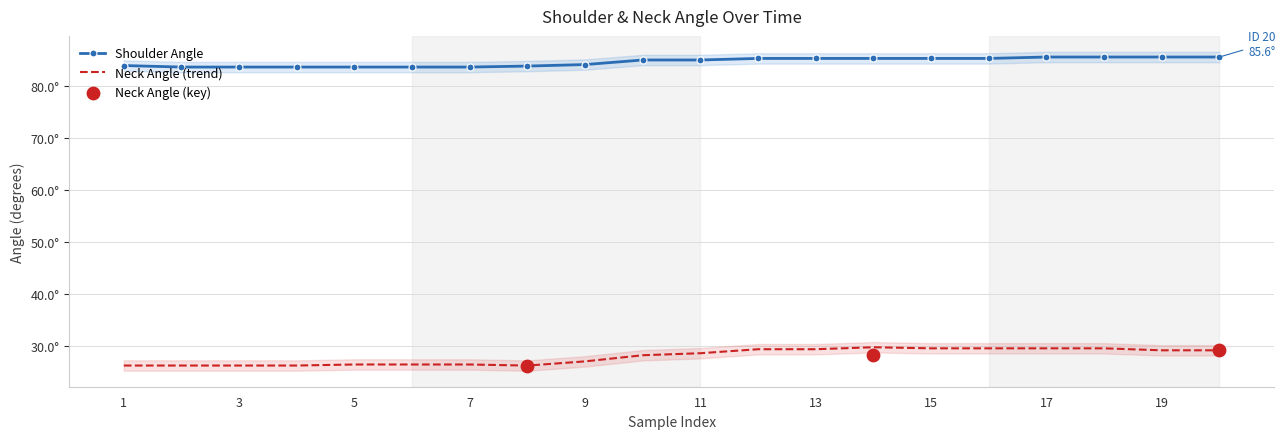

What is the total value across all series at 16?

114.8